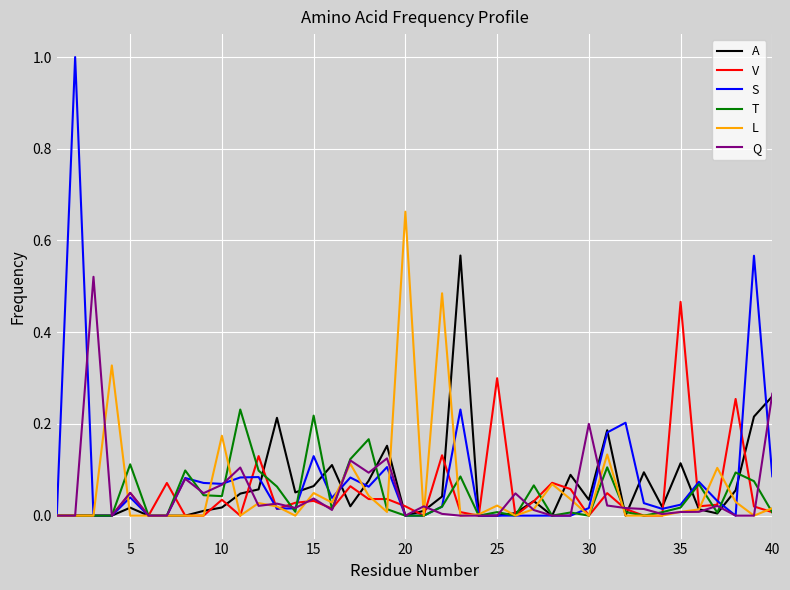

Rank the series by their maximum value, from lowest to highest.

T, V, Q, A, L, S